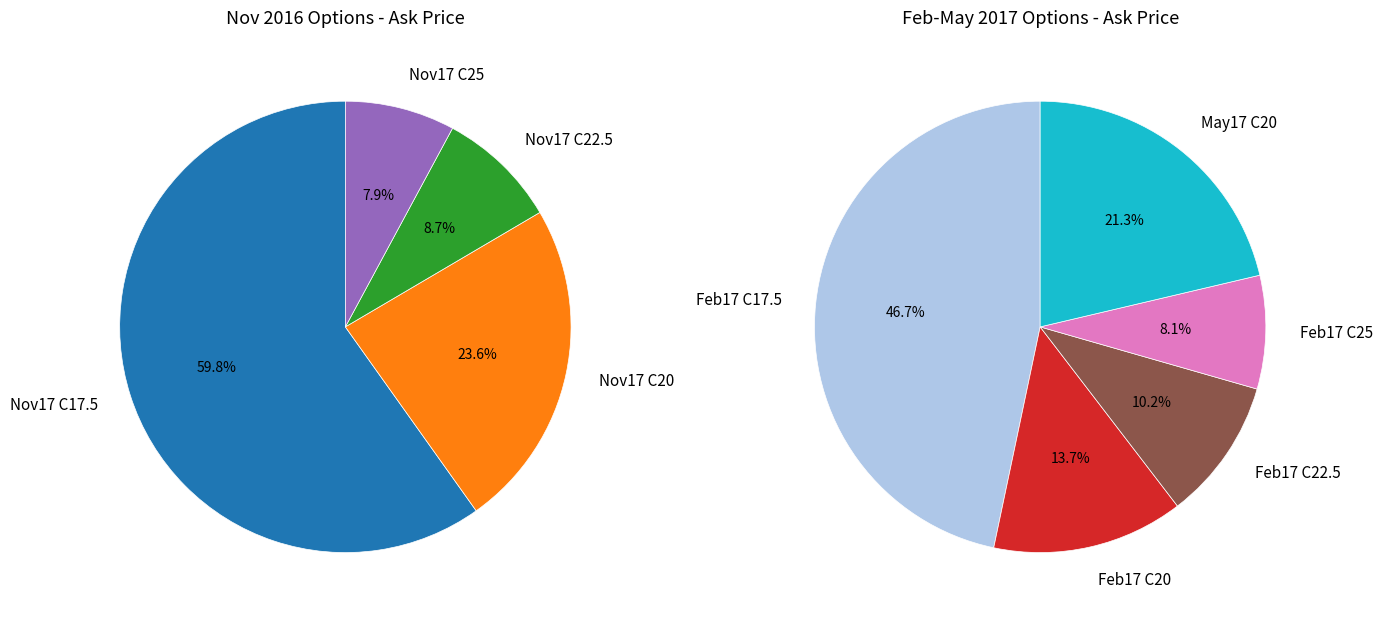

Does any single category account for the majority?

No